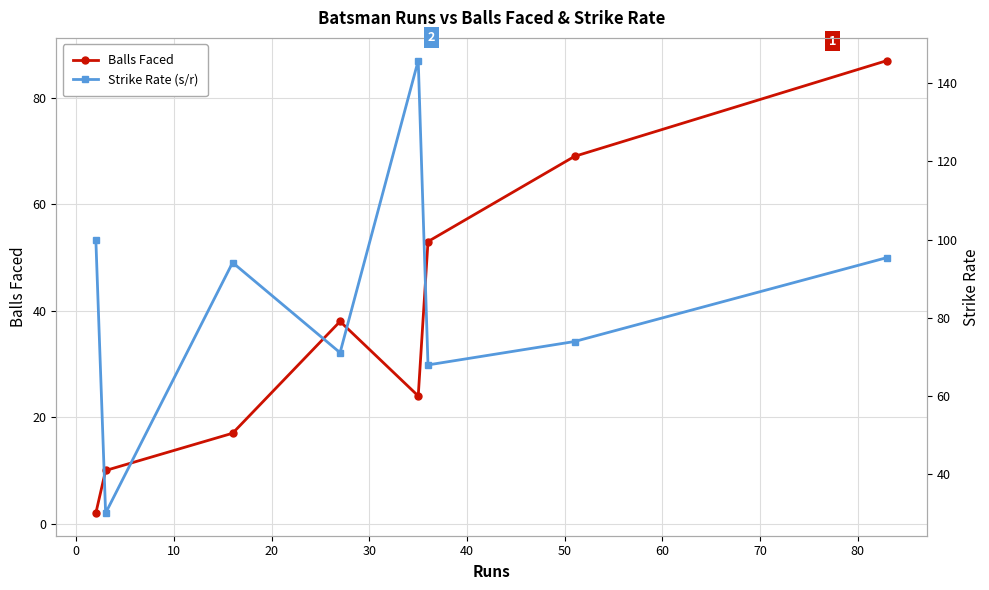

In Balls Faced, how many points are higher than both neighbors (excluding endpoints)?

1